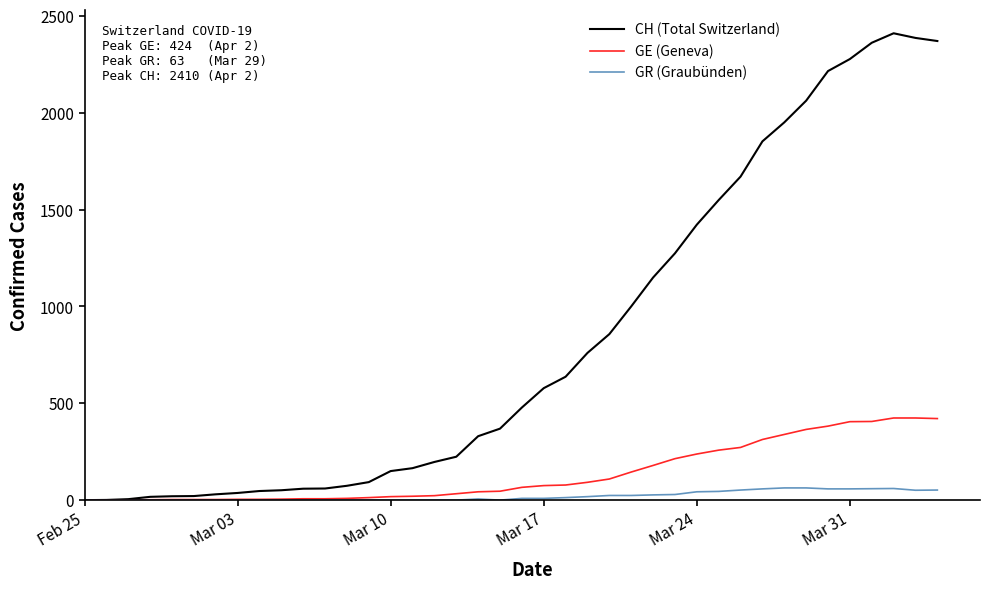

List the series in order of their peak value, highest first.

CH (Total Switzerland), GE (Geneva), GR (Graubünden)